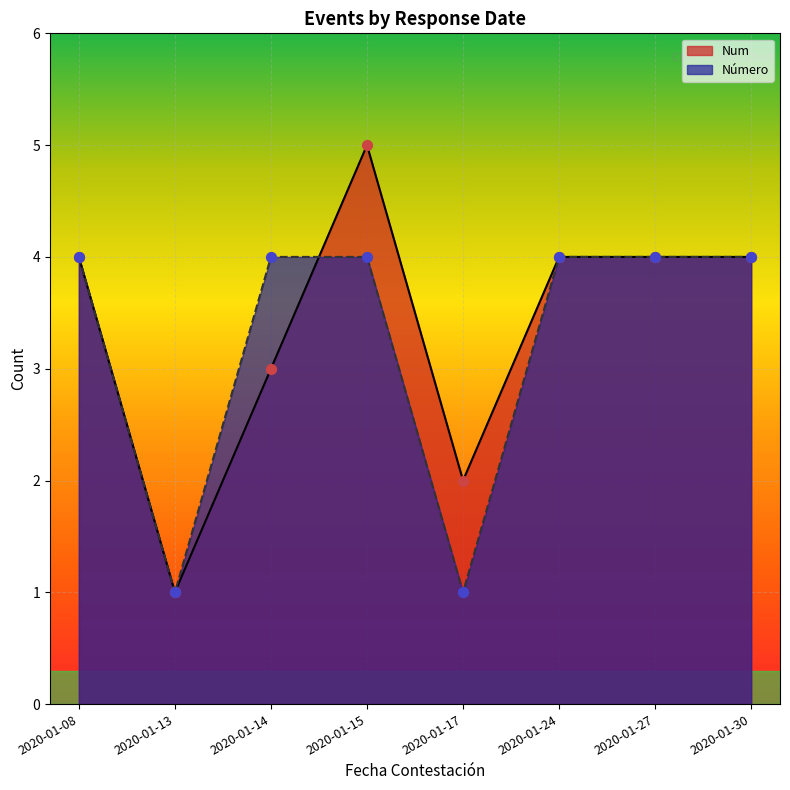

Which series has the largest total across all categories?

Num